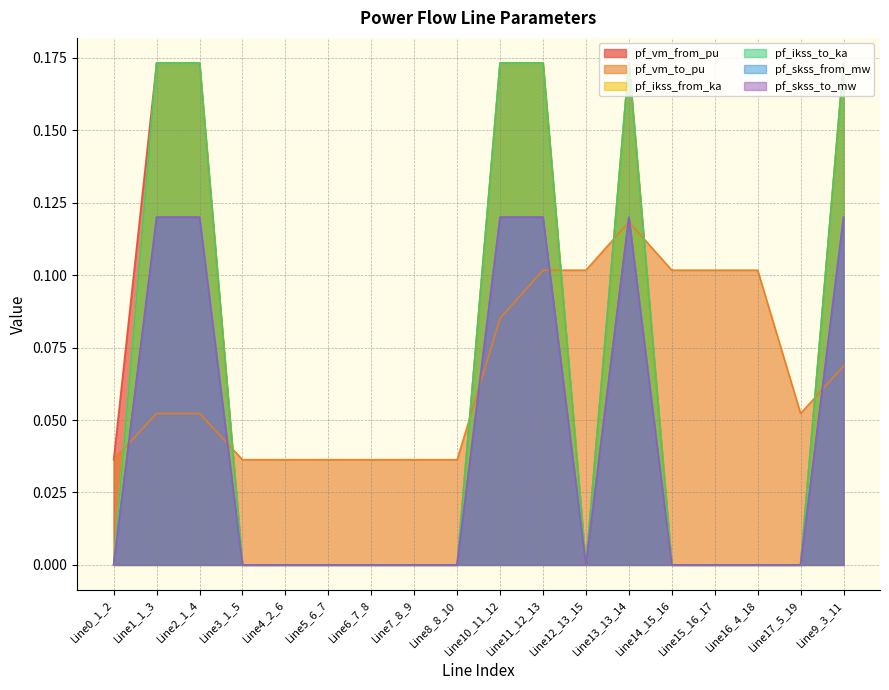

What is the sum of the pf_ikss_from_ka values at Line12_13_15 and Line10_11_12?

0.2